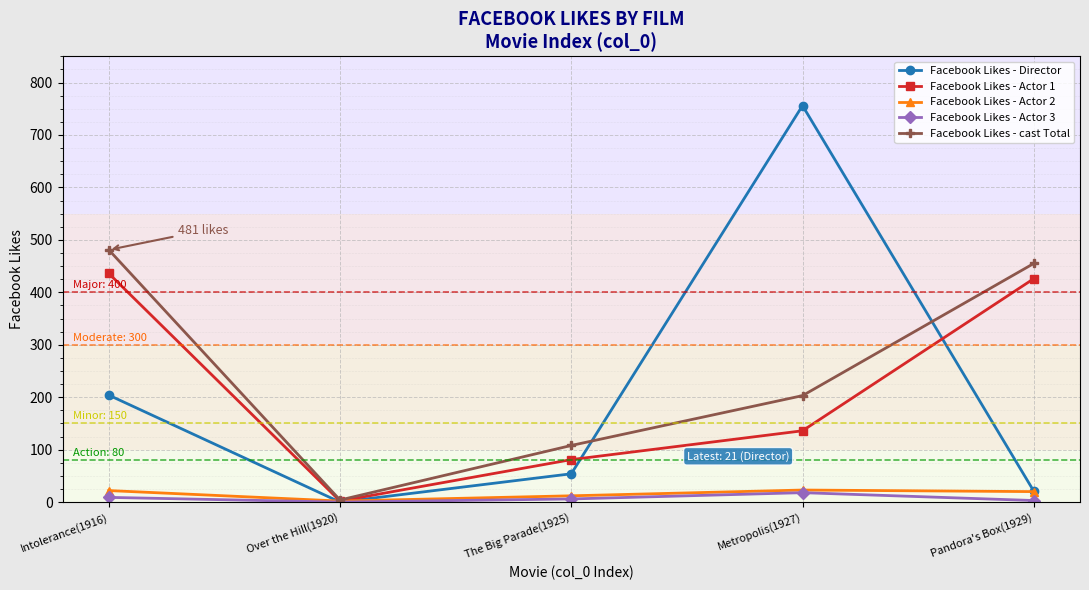

What value does the Facebook Likes - Director series have at The Big Parade(1925), to the nearest 100?

100